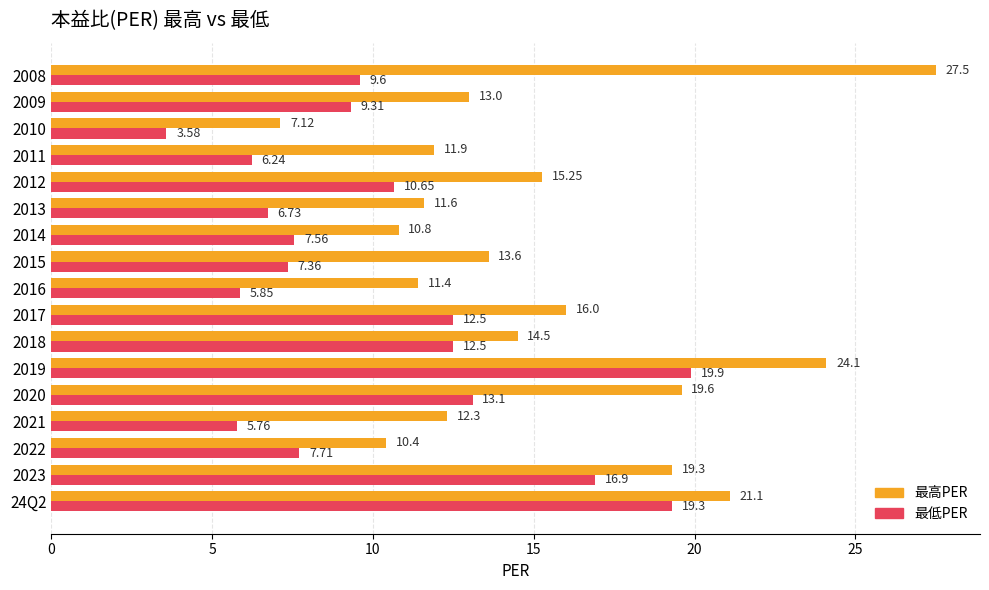

Which series has the widest spread of values?

最高PER